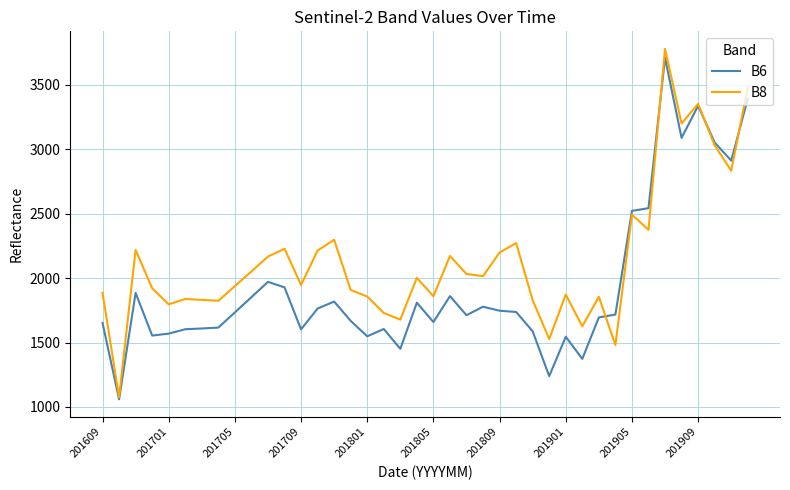

Which series has the largest range (max minus min)?

B8